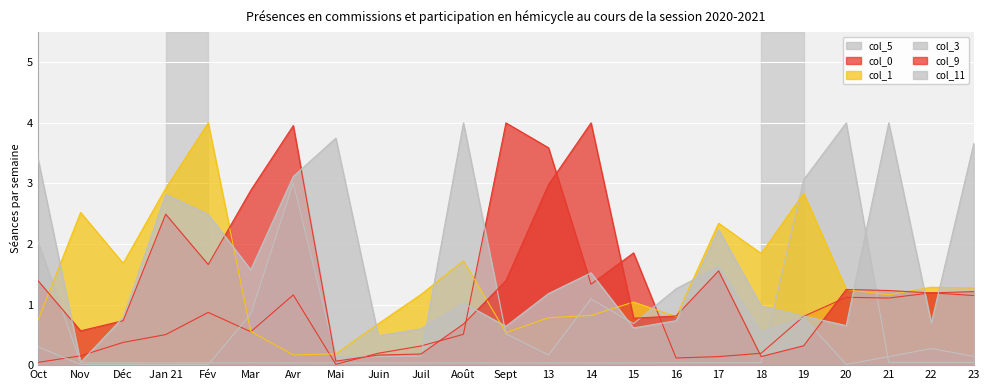

Rank the series by their maximum value, from highest to lowest.

col_5, col_0, col_1, col_3, col_9, col_11